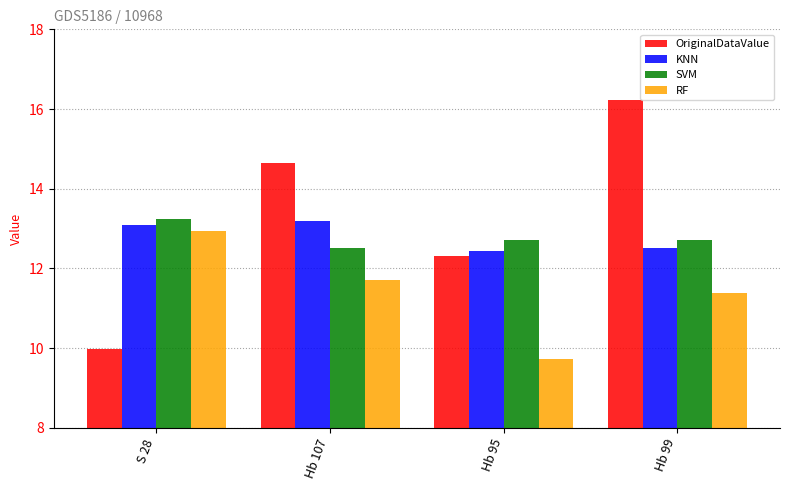

How many data points in RF are less than 11?

1